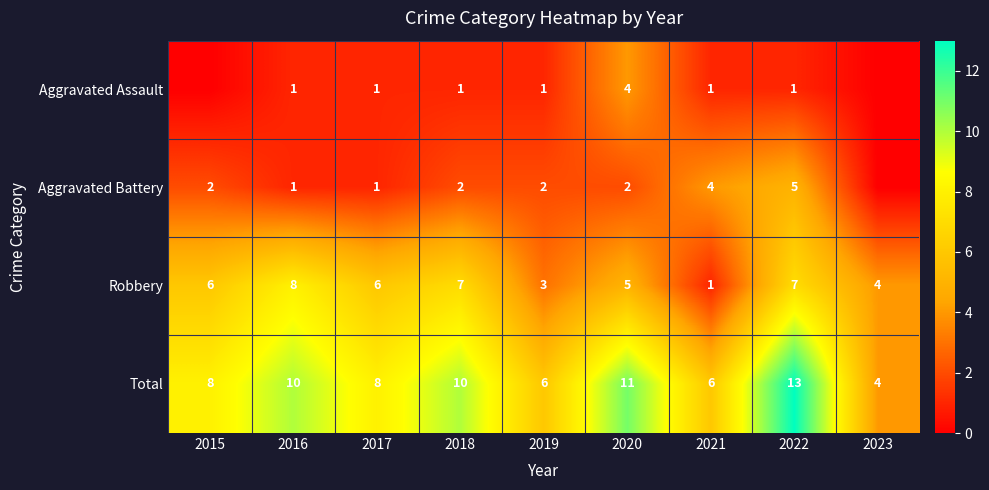

How many data points in Robbery are less than 6?

4